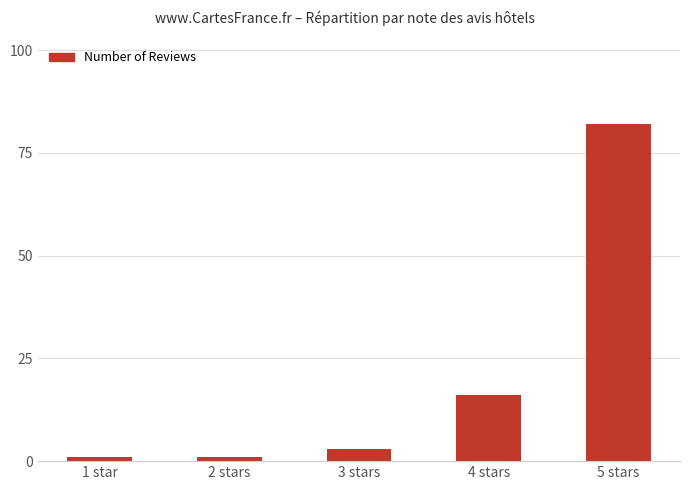

What is the change in value from 2 stars to 5 stars?

+81